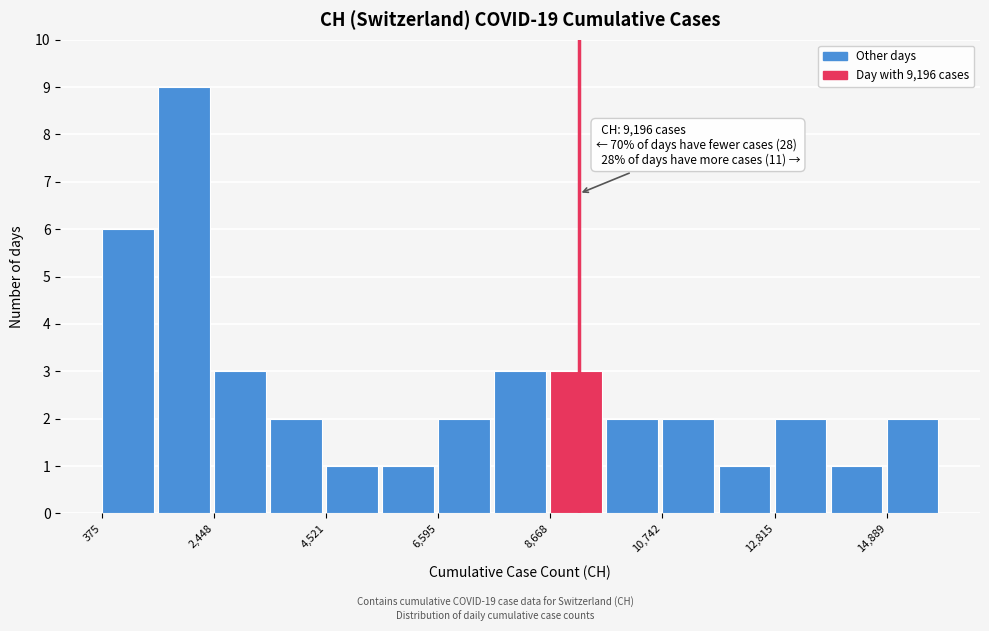

Read against the x-axis, roughly where is the centre of the tallest bar?

2000